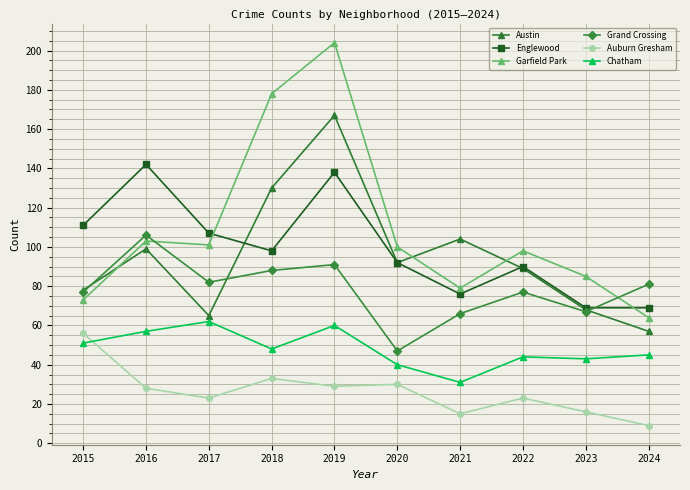

What is the difference between the highest and lowest values at 2024?

72